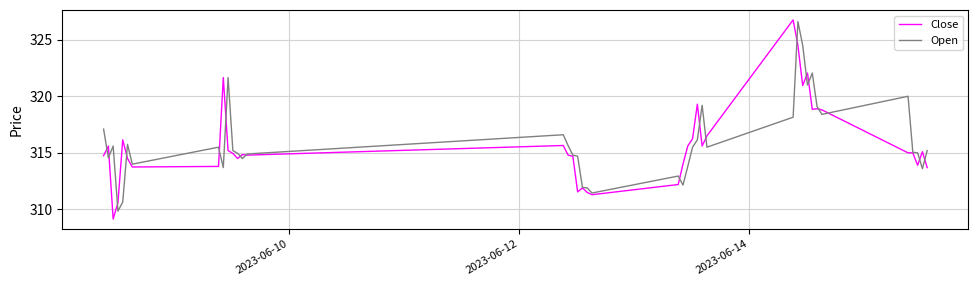

Which series has the largest range (max minus min)?

Close